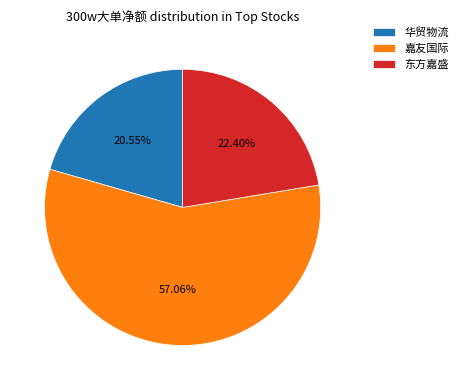

Which slice represents more than half of the pie?

嘉友国际